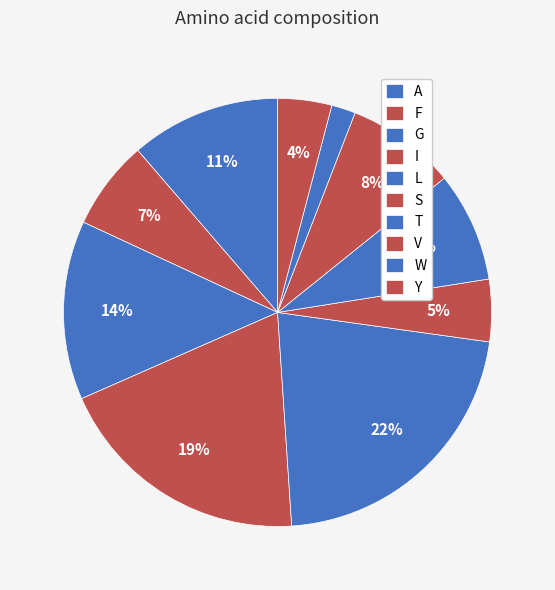

What percentage is NOT represented by F?

93.3%